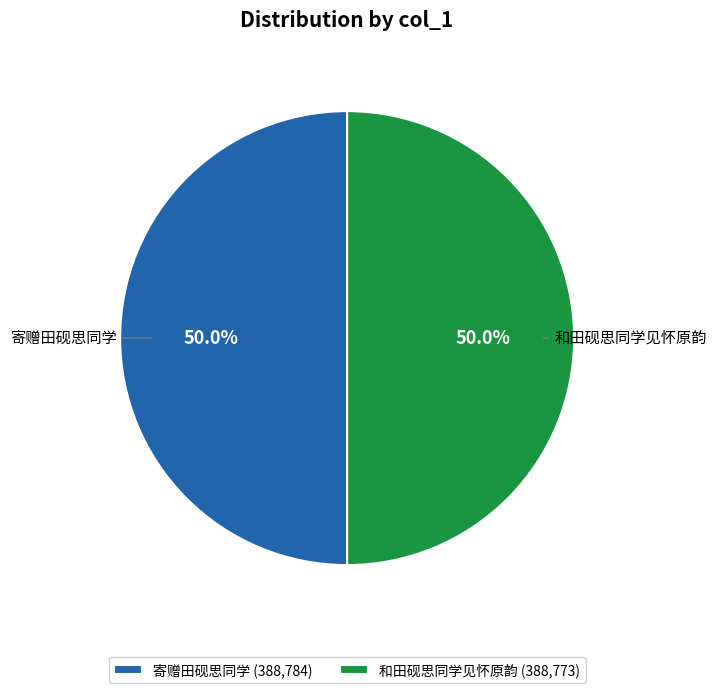

Is it true that 寄赠田砚思同学 is 45% of the pie?

False